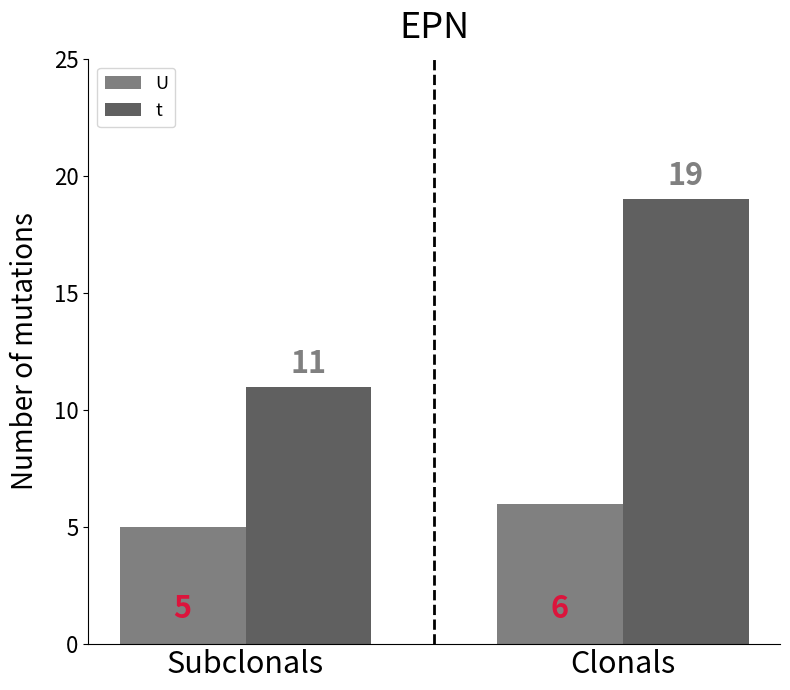

What are all the series names shown in the legend?

U, t